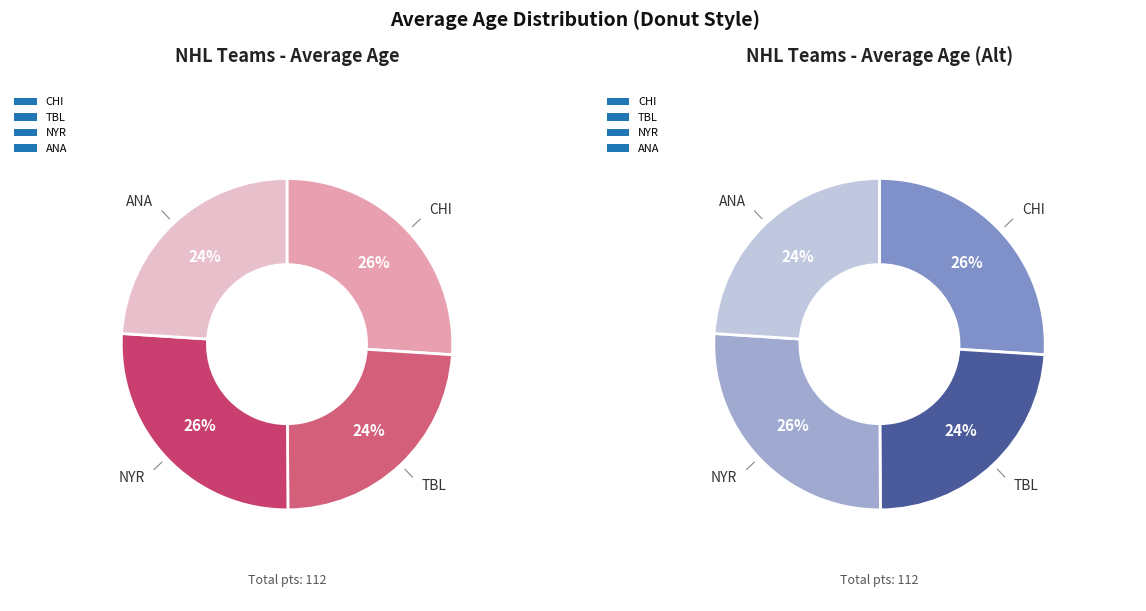

Rank the categories by value from highest to lowest.

NYR, CHI, ANA, TBL